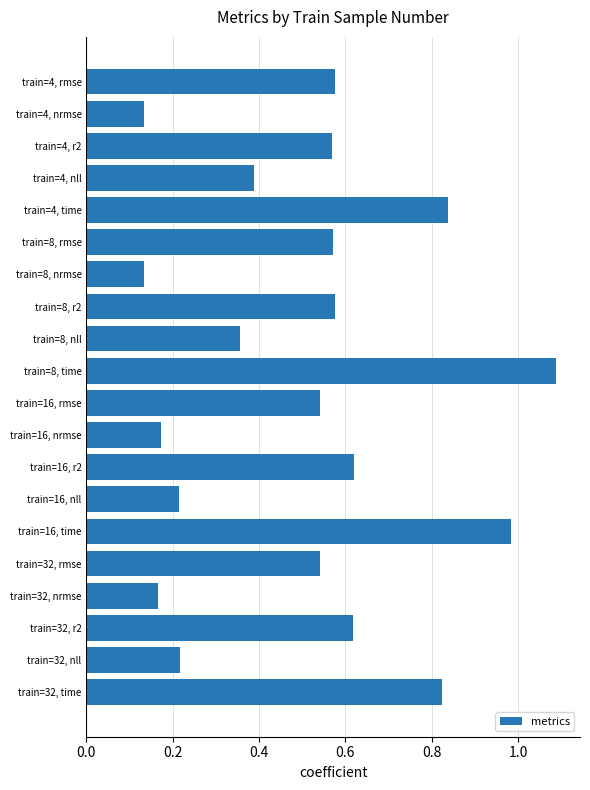

At which category does the chart reach its peak across all series?

train=8, time